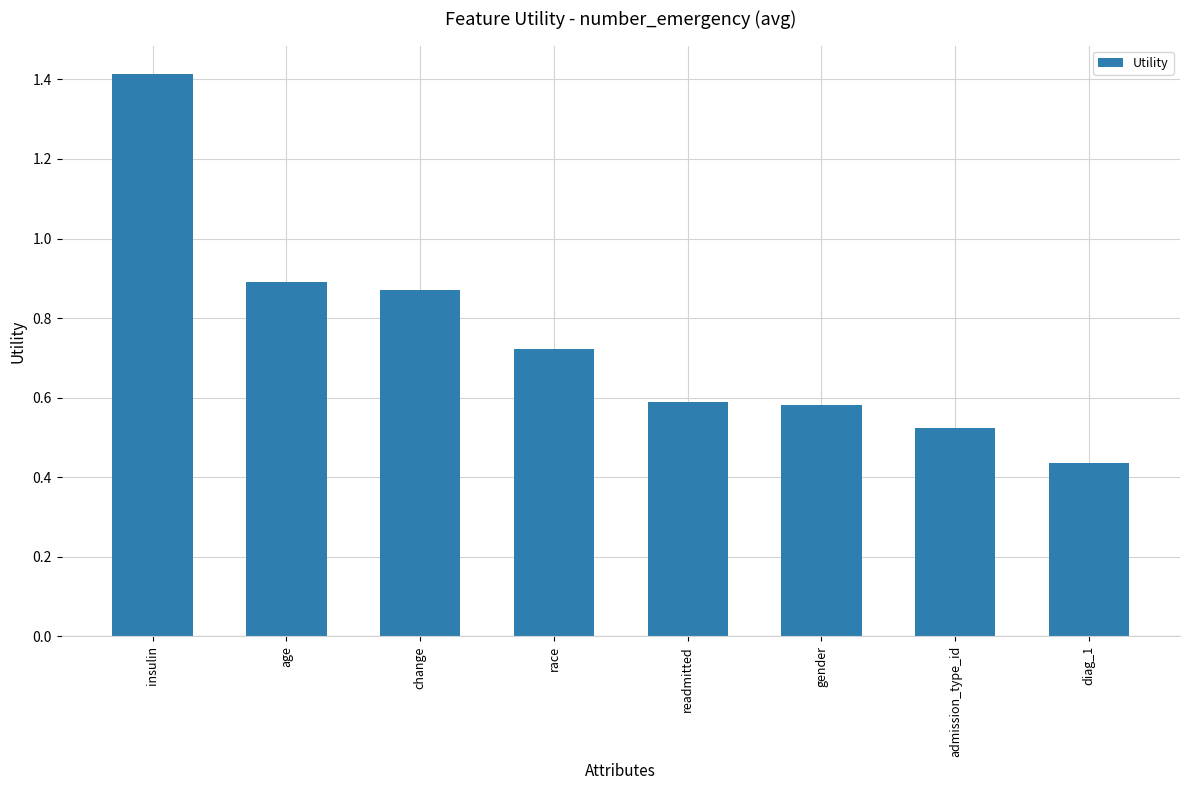

How many series are shown in this chart?

1